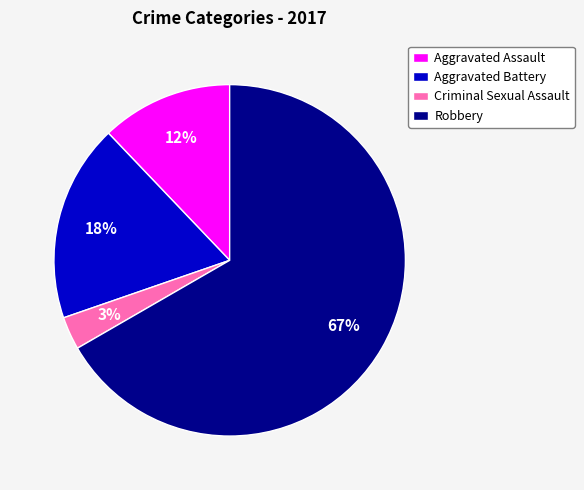

What percentage is the Criminal Sexual Assault slice, to the nearest percent?

3%